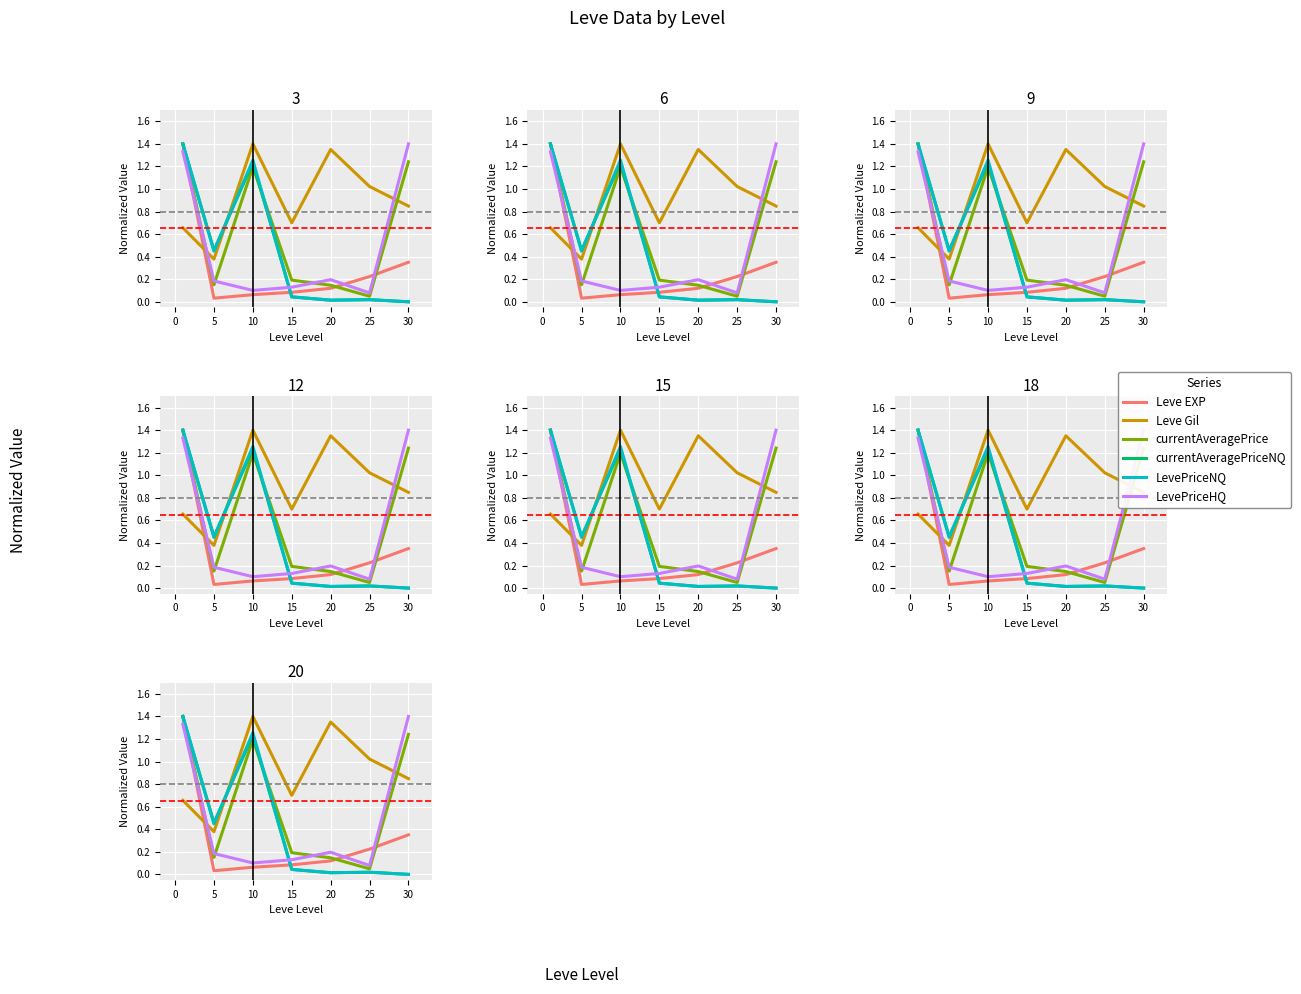

What is the difference between the maximum and minimum values in the currentAveragePrice series?

1.4